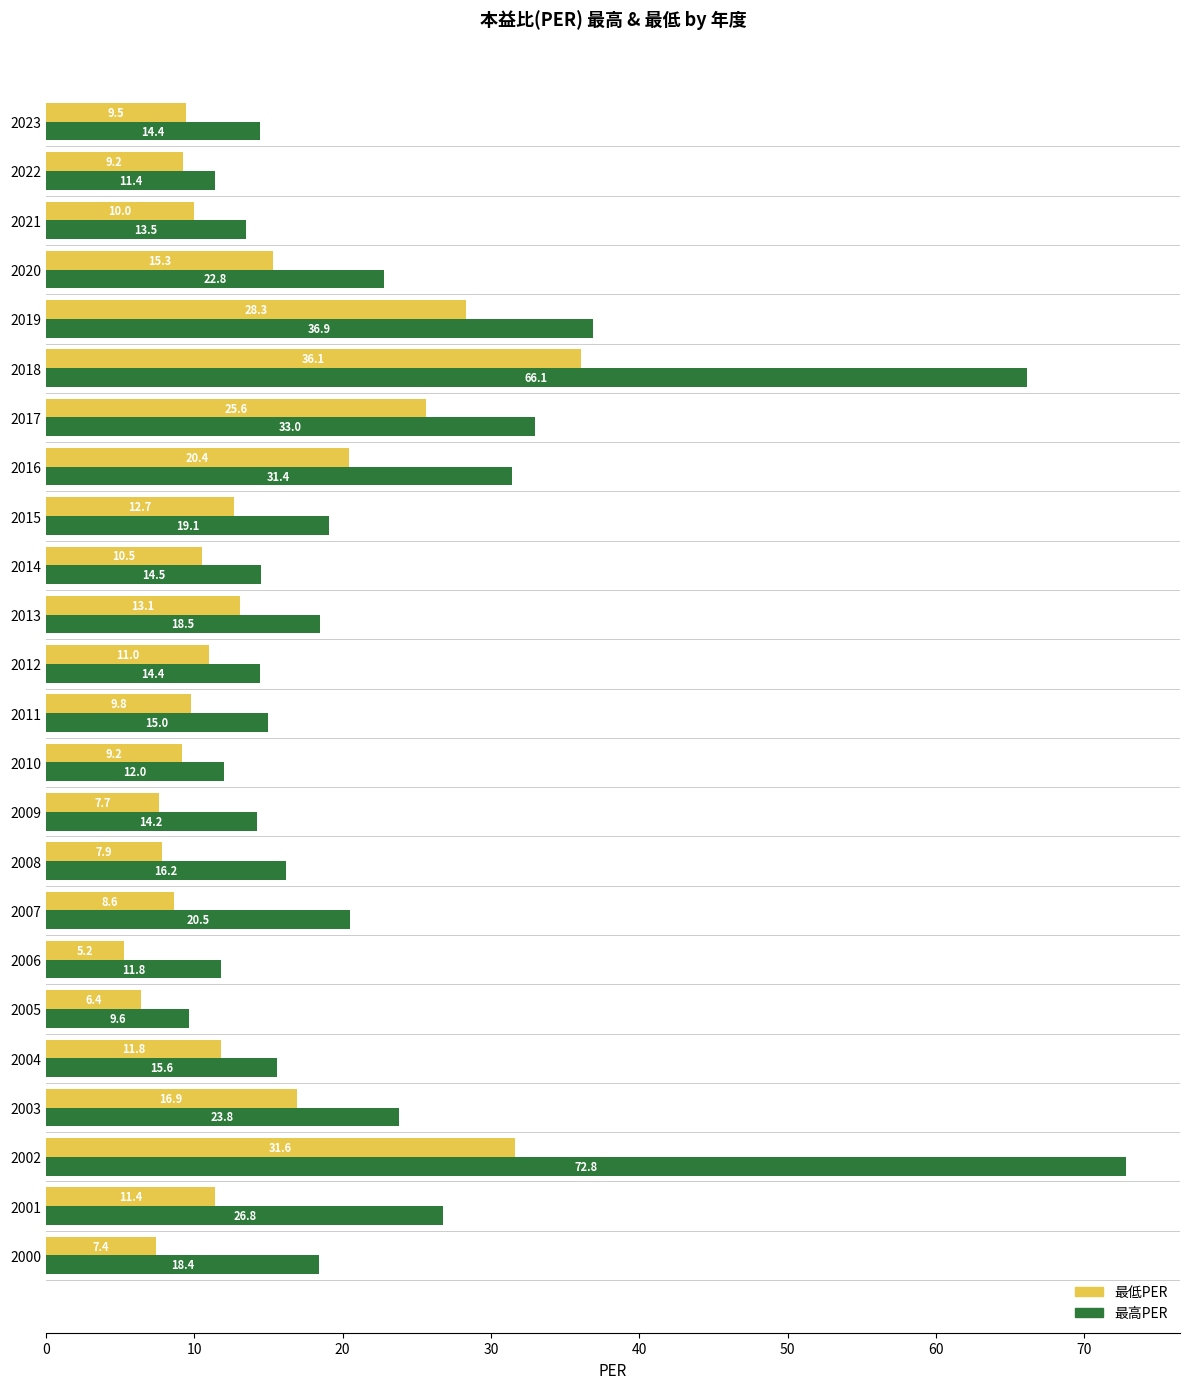

List the series in order of their peak value, highest first.

最高PER, 最低PER